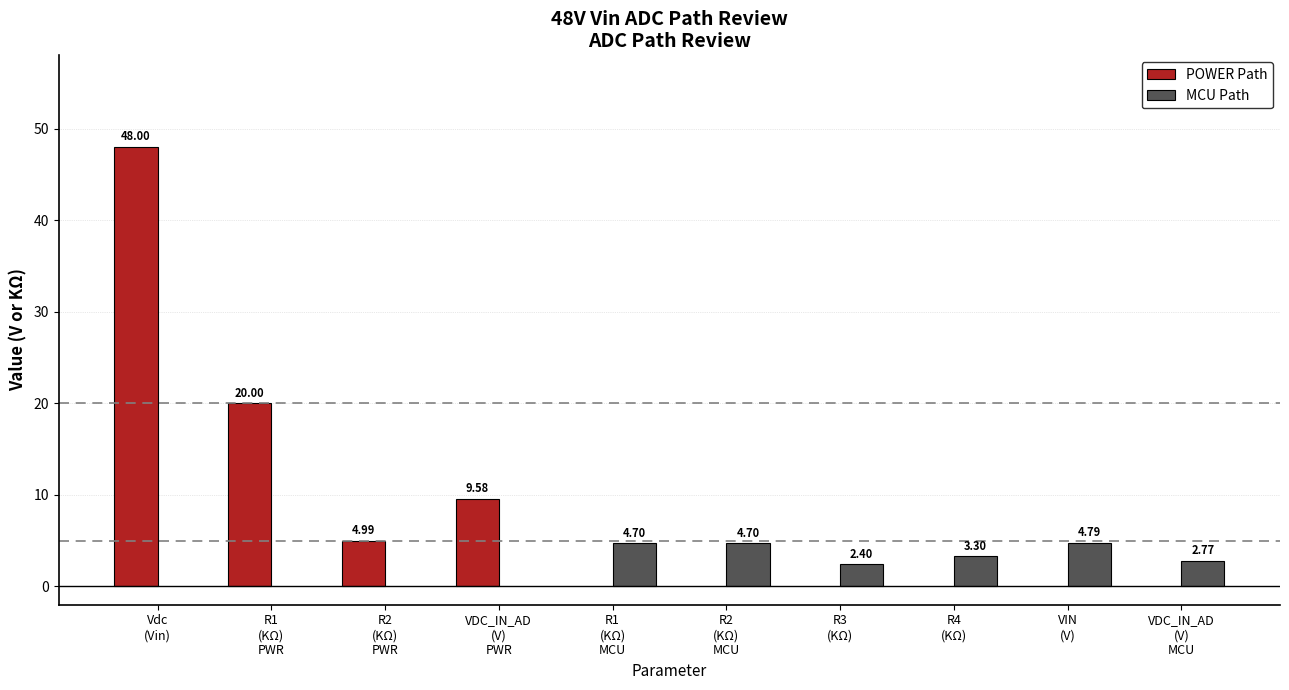

Read the MCU Path value at R1
(KΩ)
MCU.

4.7